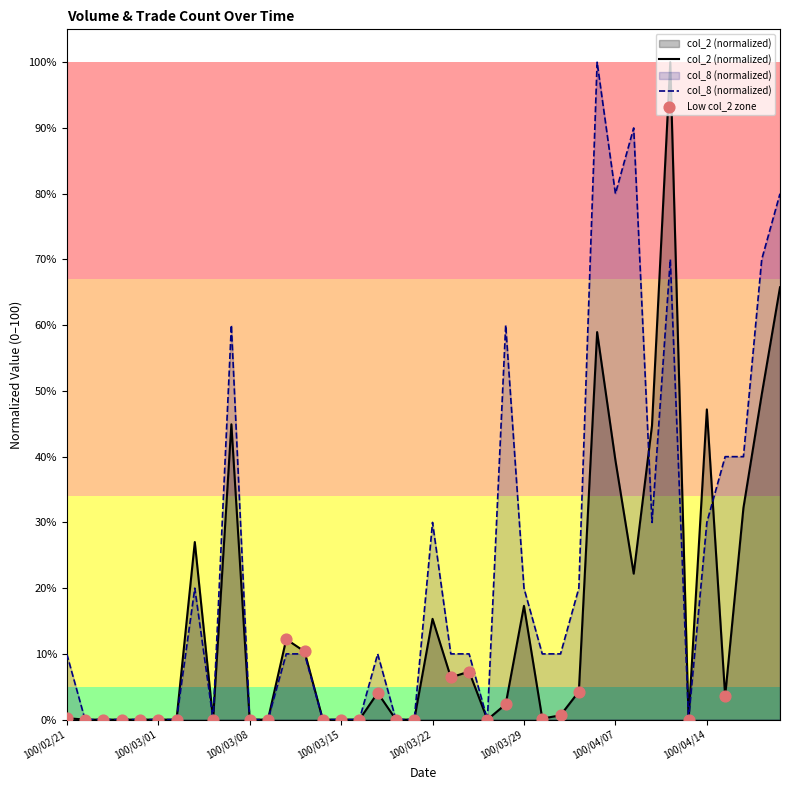

Which series reaches the minimum Y coordinate?

col_2